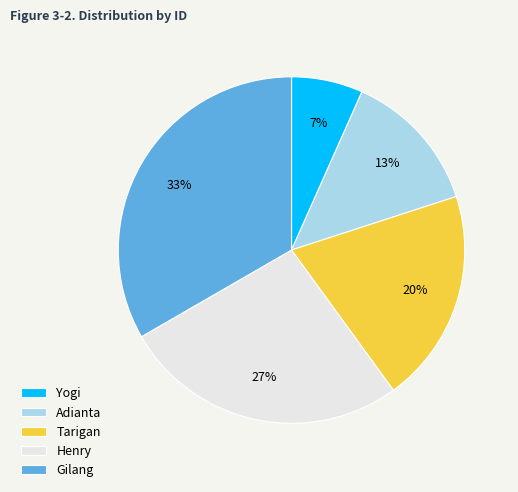

How many slices are in this pie chart?

5